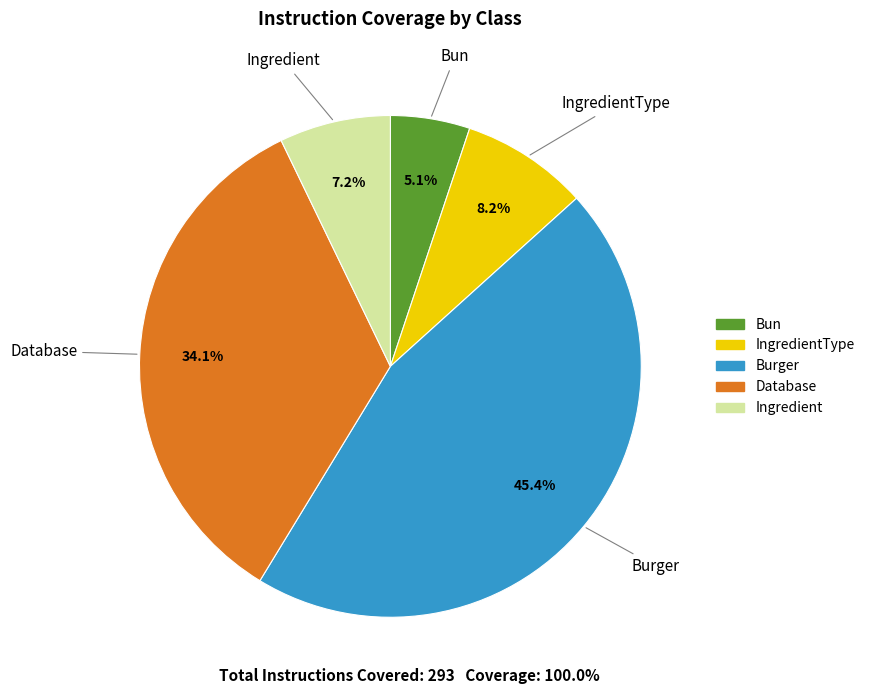

Does any single category account for the majority?

No